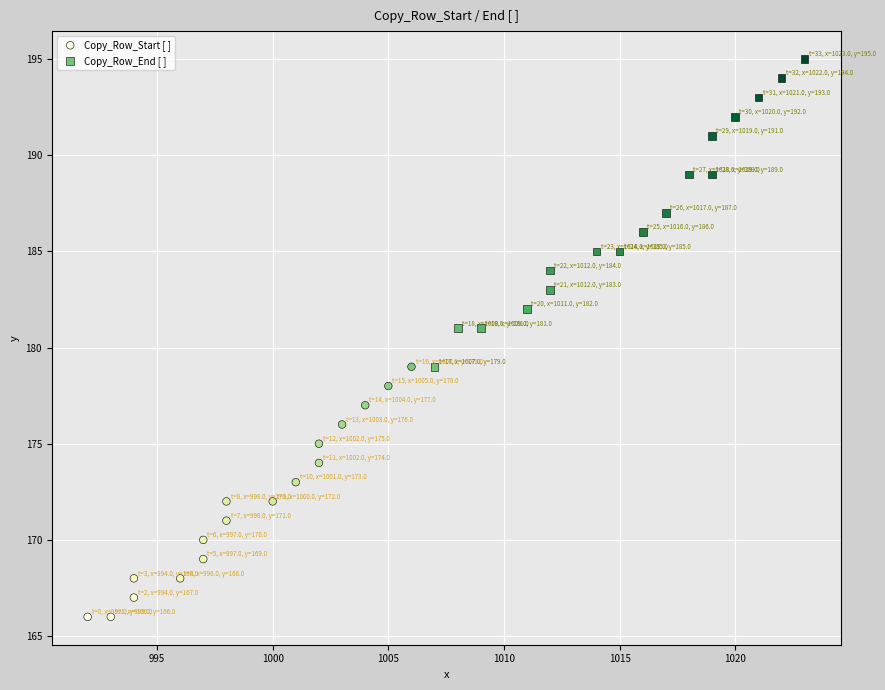

Which series contains the lowest Y value?

Copy_Row_Start [ ]